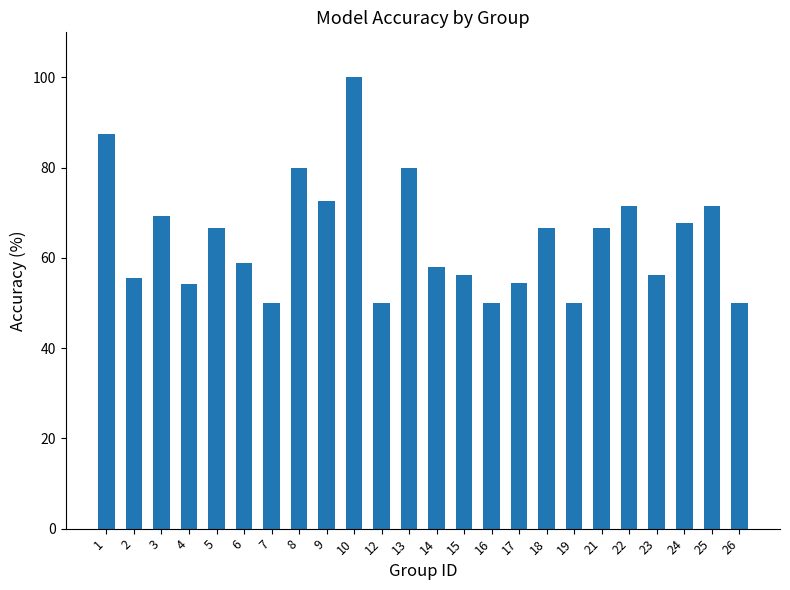

What value does the data have at 19?

50.0